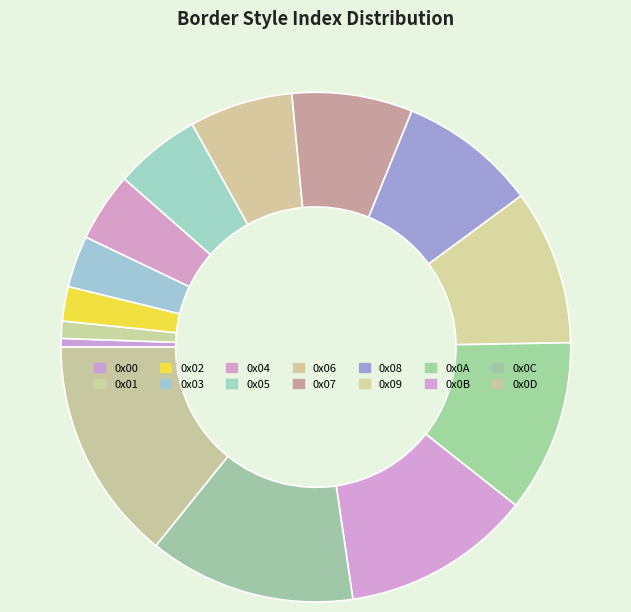

What portion of the pie excludes 0x04?

95.6%